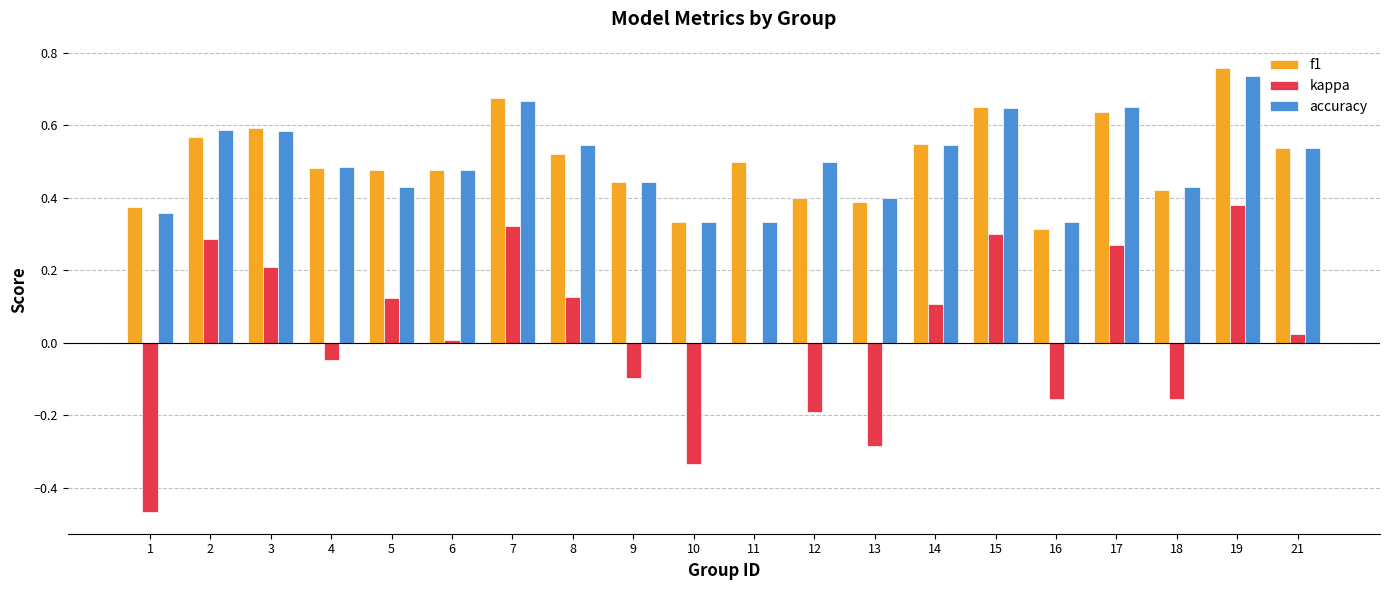

The f1 series shows 0.4 at 9. True or false?

True